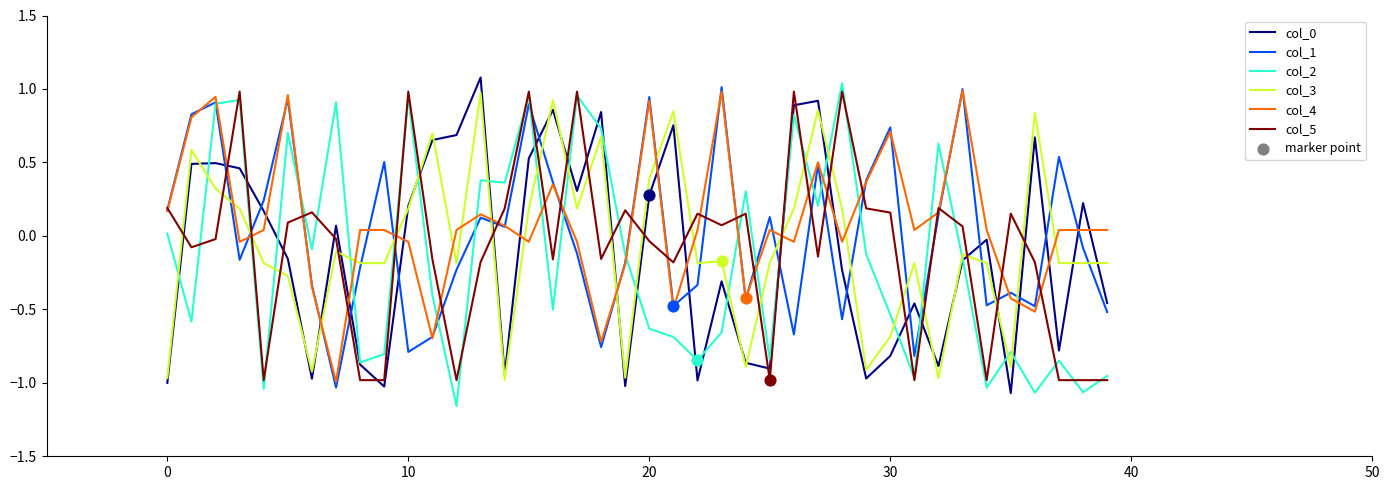

How many intersections are there between col_5 and col_3?

23